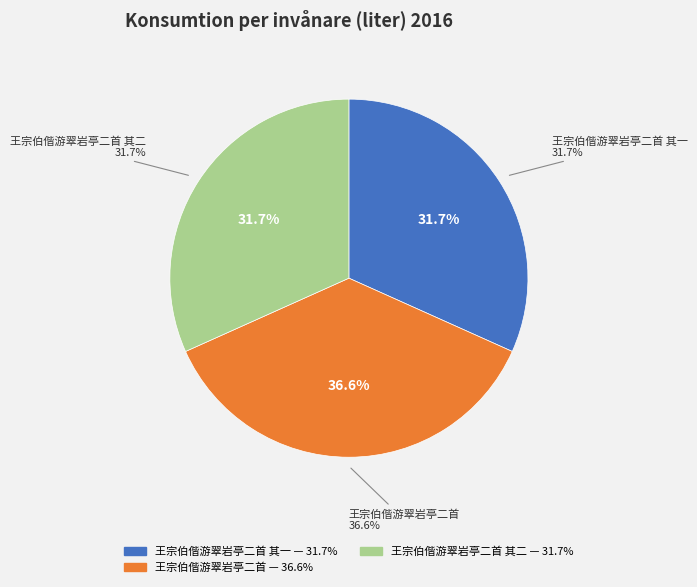

Does any single category account for the majority?

No